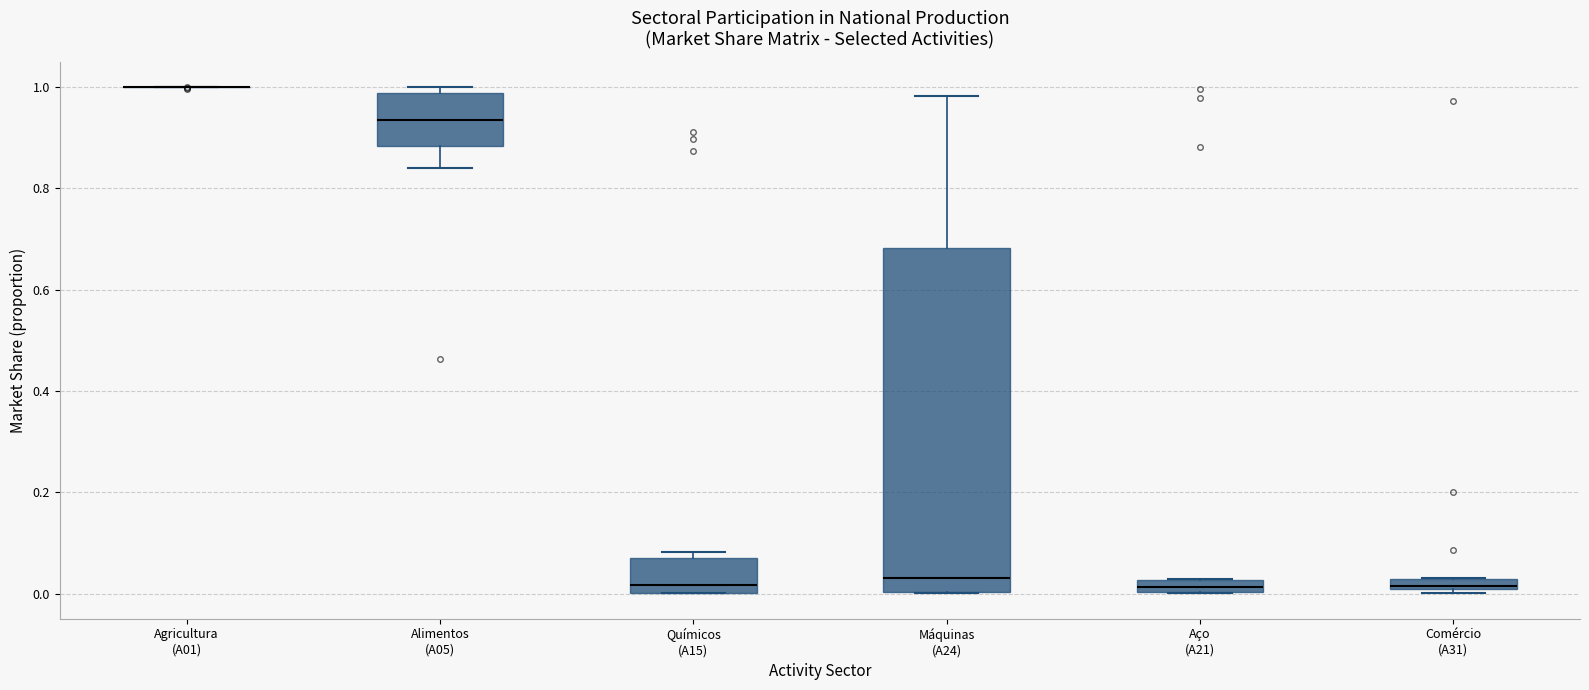

Where is the lower edge of the box for Comércio (A31) on the y-axis? The values are not printed on the chart, so give them approximately, as read against the axis.

0.00